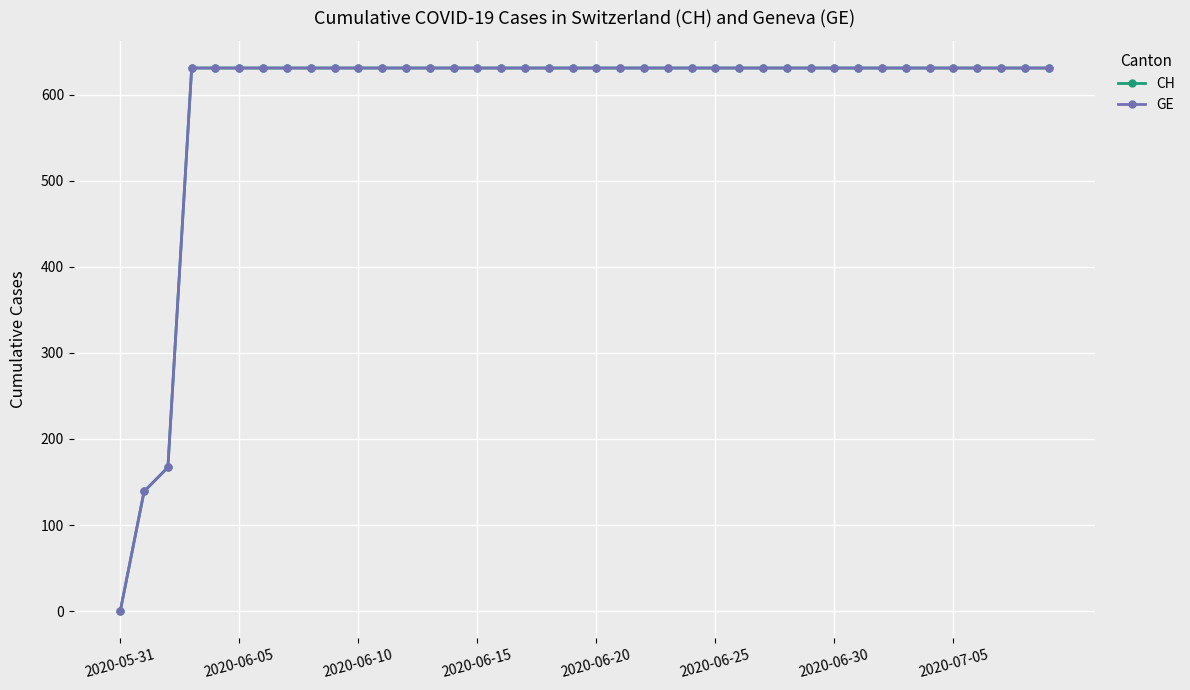

Is this an area chart (filled region under the line)?

No